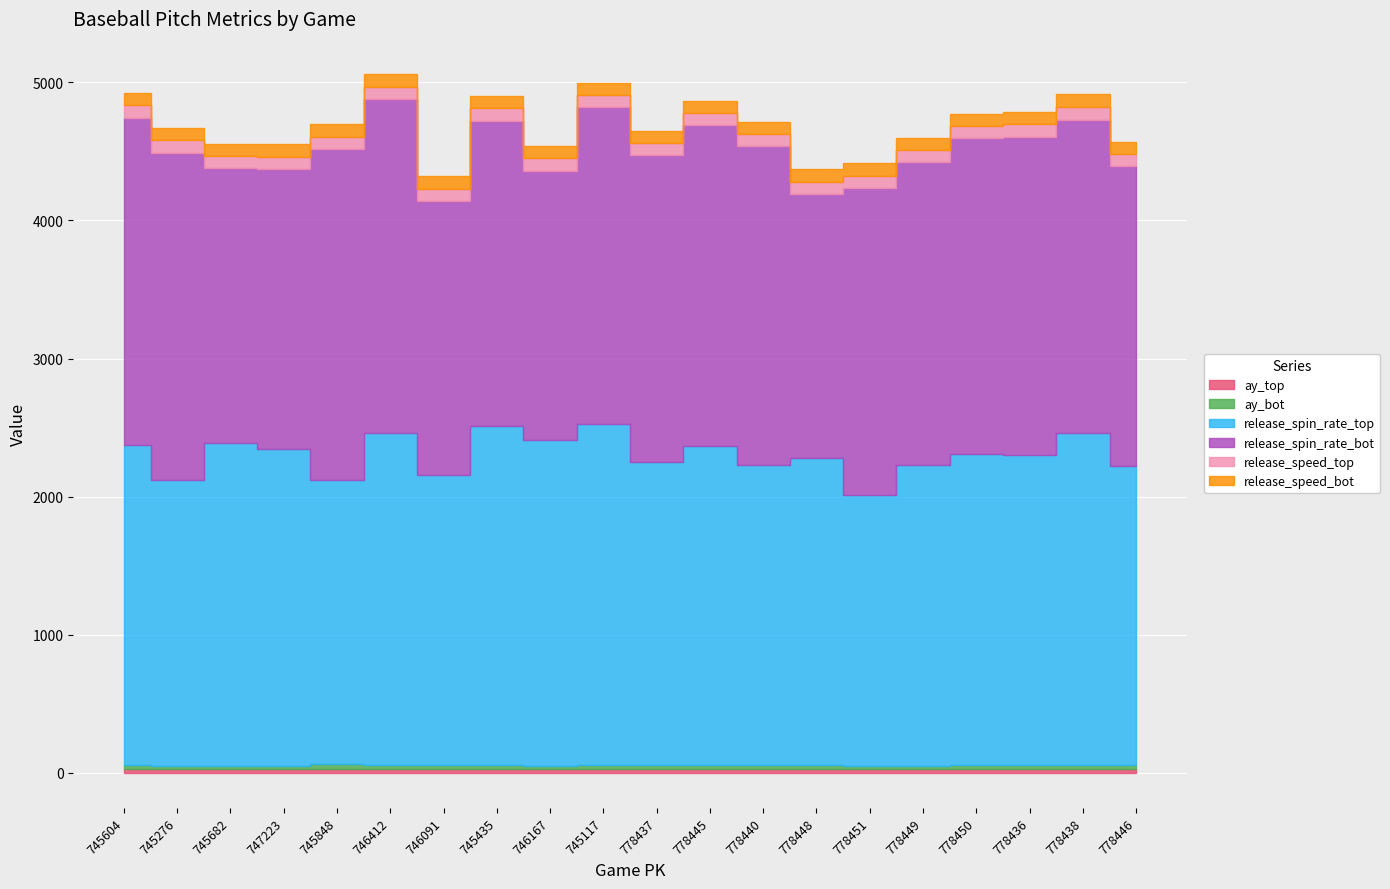

What is the difference between the maximum and minimum values in the release_speed_top series?

5.7